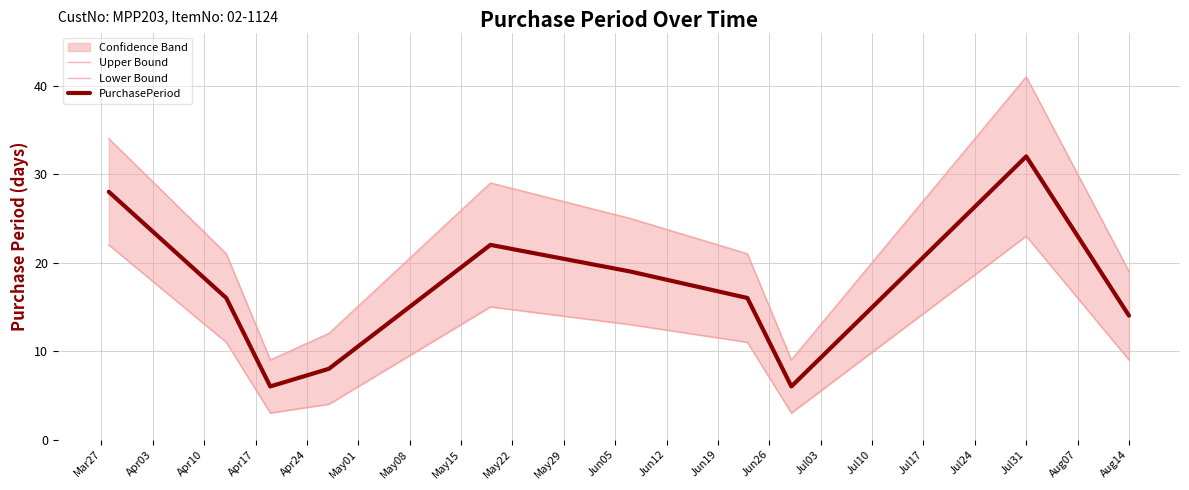

The value of PurchasePeriod at Jul31 is 47. True or false?

False